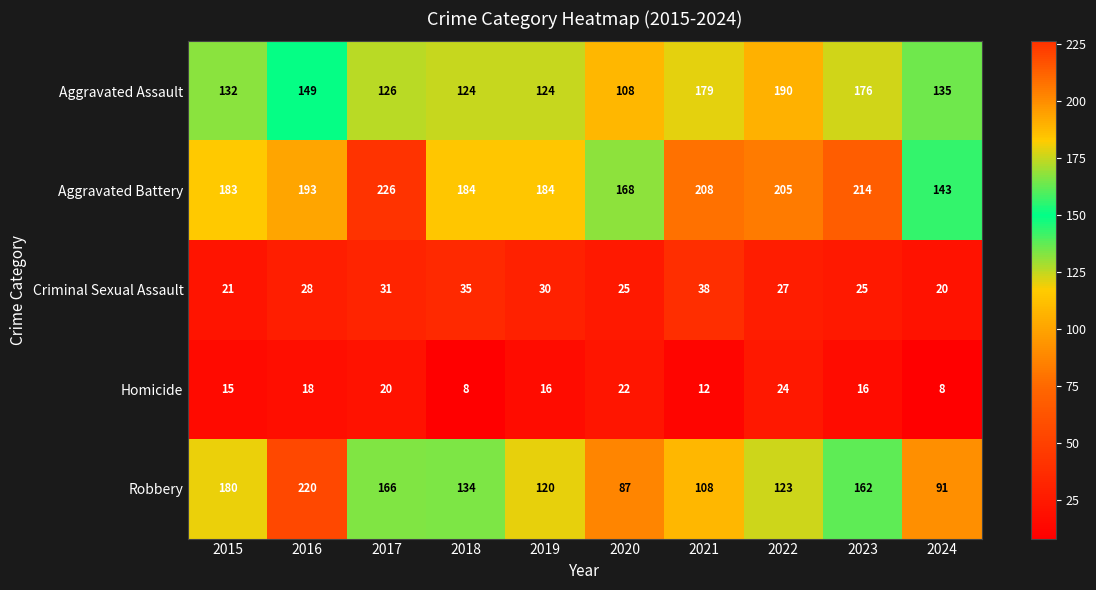

Between 2015 and 2020, which series saw the biggest shift?

Robbery